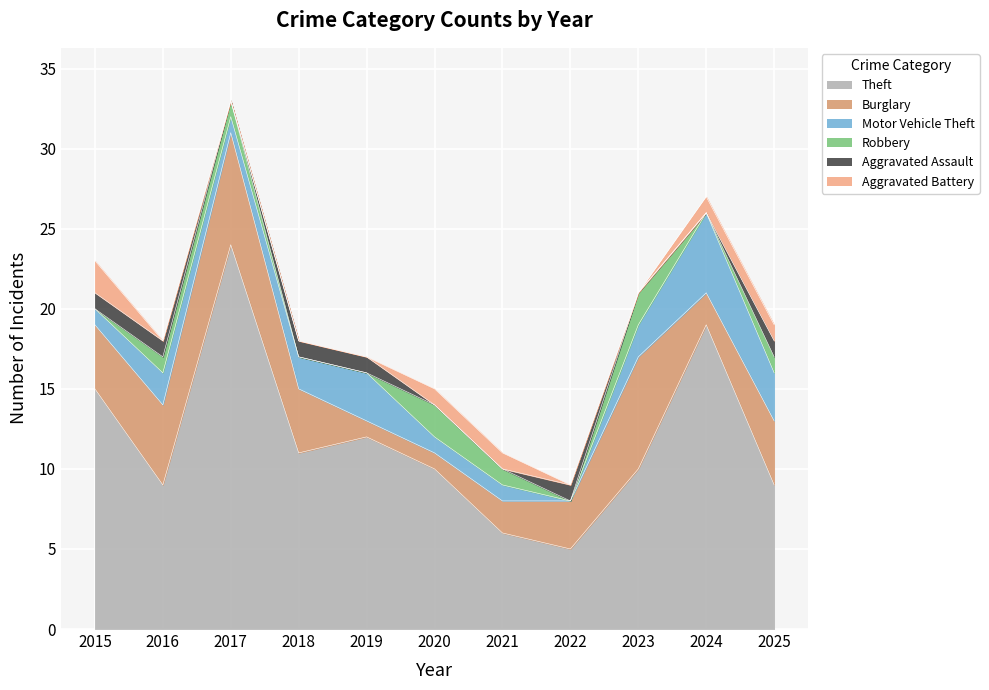

How many intersections are there between Robbery and Burglary?

2